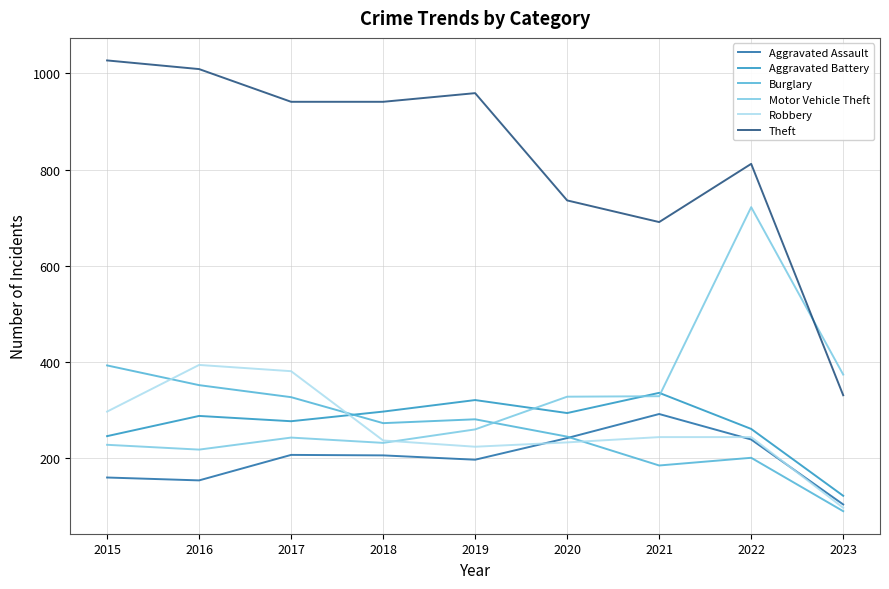

After their last crossing, which series has the higher values: Robbery or Aggravated Battery?

Aggravated Battery